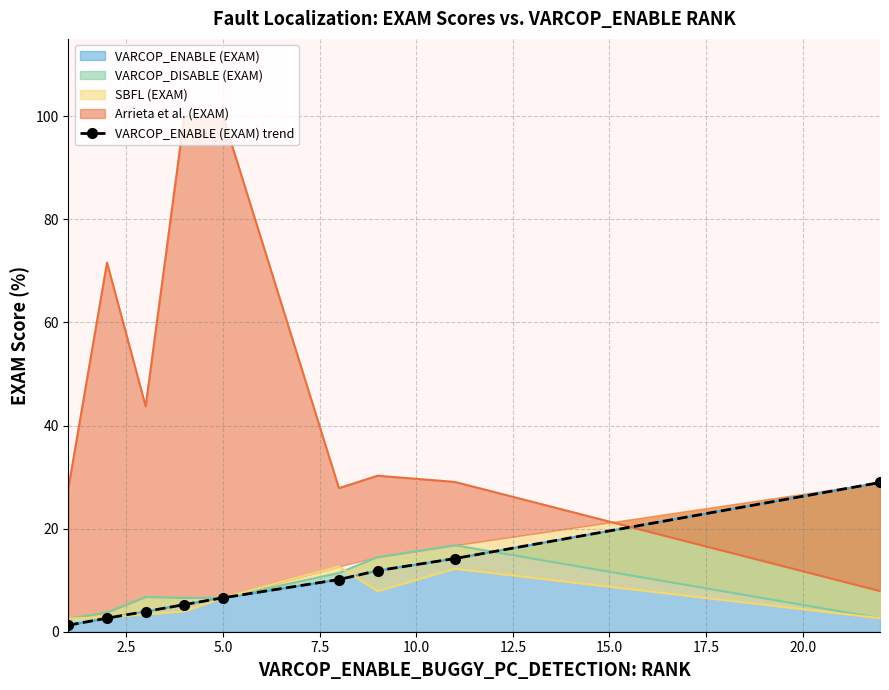

How many values exceed 6?

5